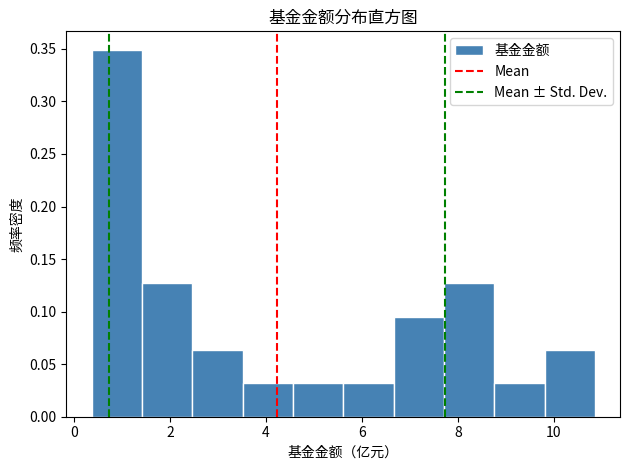

Which range on the x-axis has the tallest bar?

0.4 to 1.4